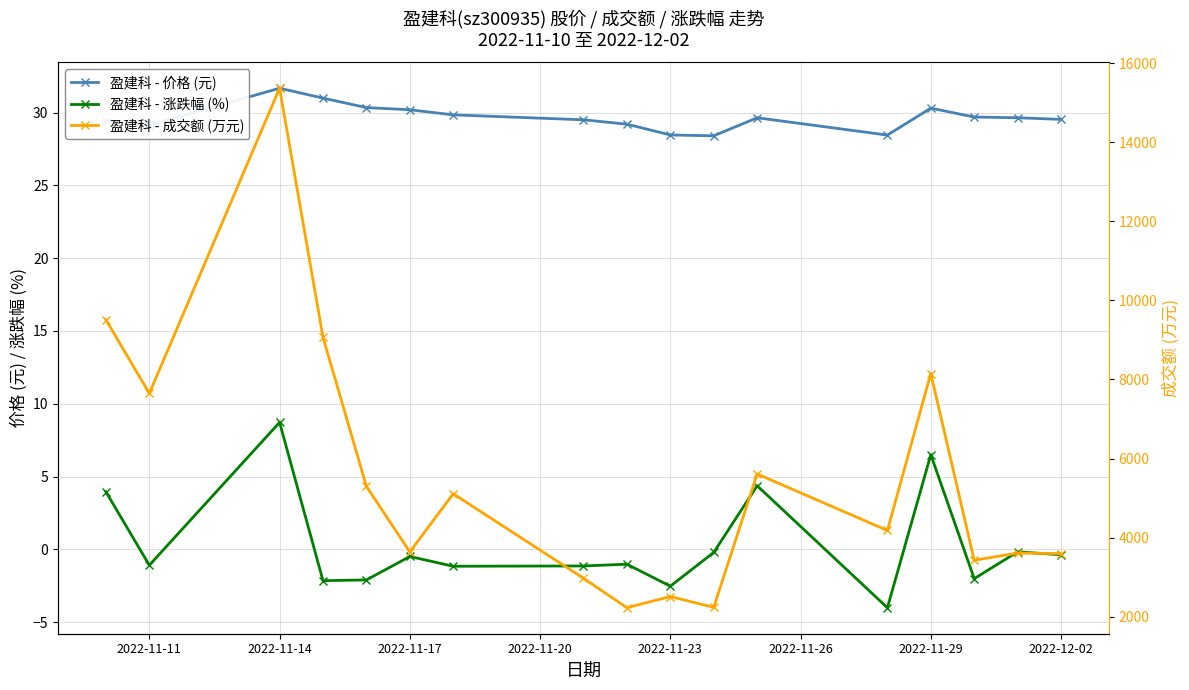

What is the difference between the maximum and minimum values in the 盈建科 - 价格 (元) series?

3.3